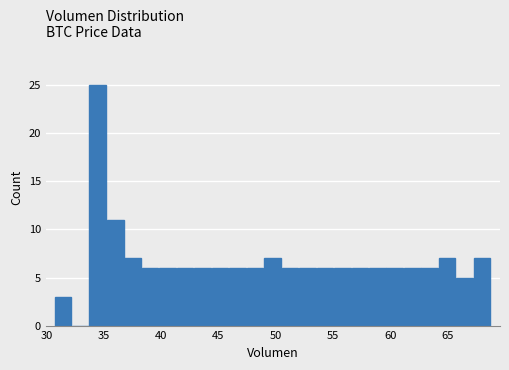

Around what value on the x-axis is the tallest bar? Give the approximate position of its centre, as read against the axis.

34.5